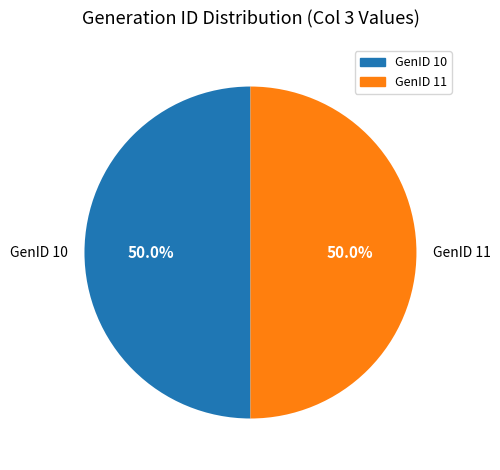

What portion of the pie excludes GenID 10?

50.0%